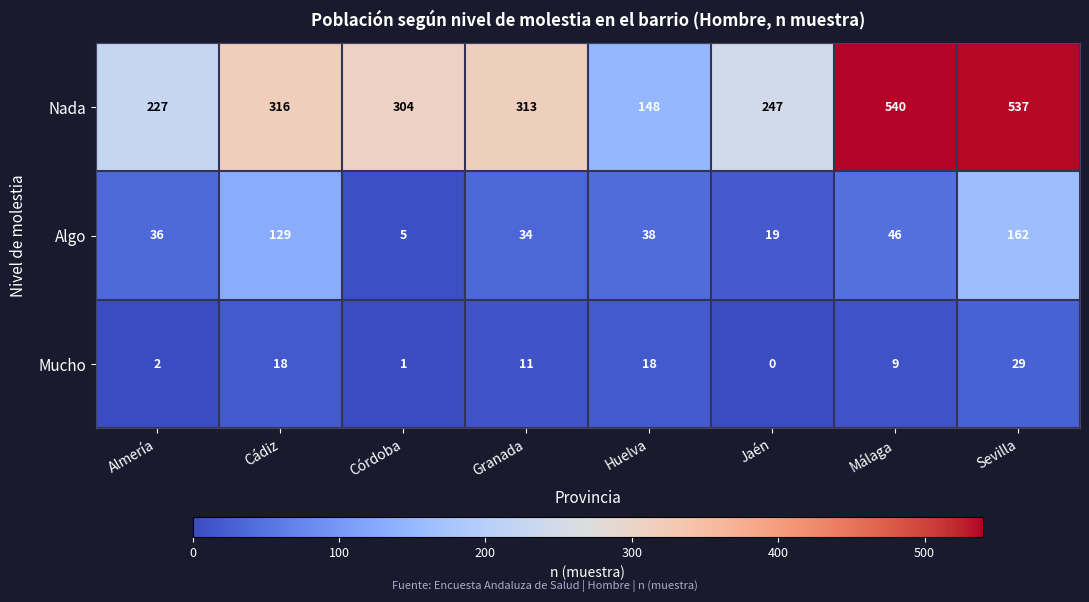

What is the difference between the second highest and second lowest values in the Algo series?

110